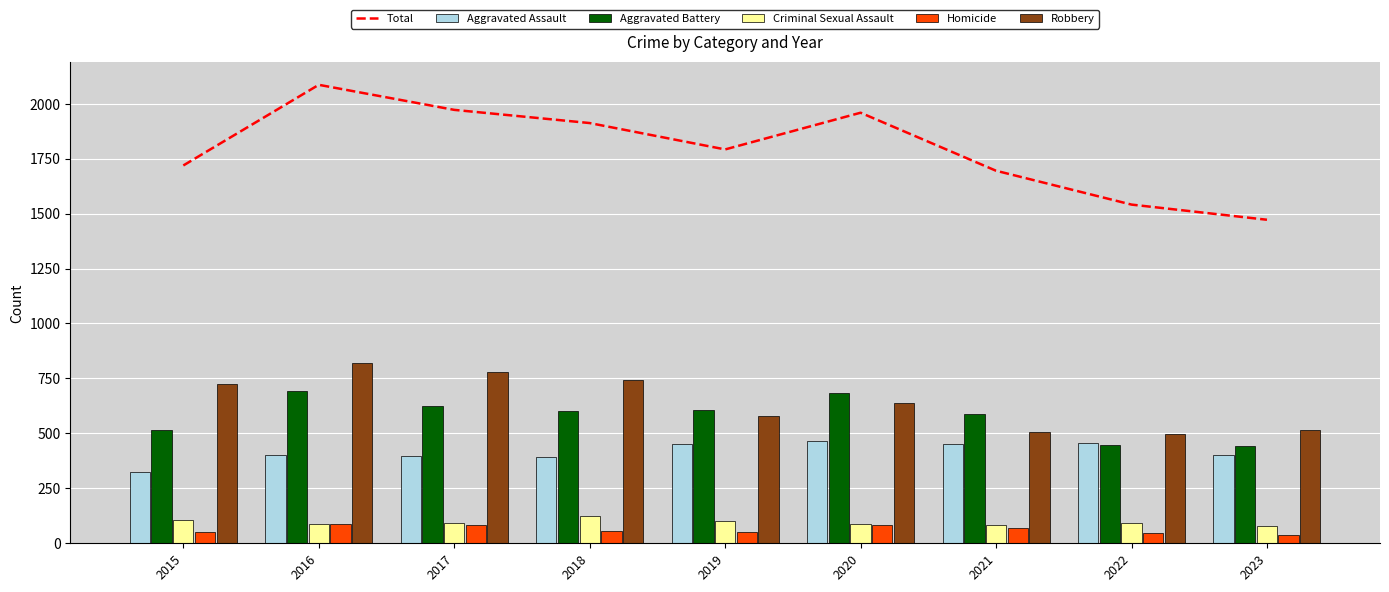

At which label does Total reach its peak?

2016